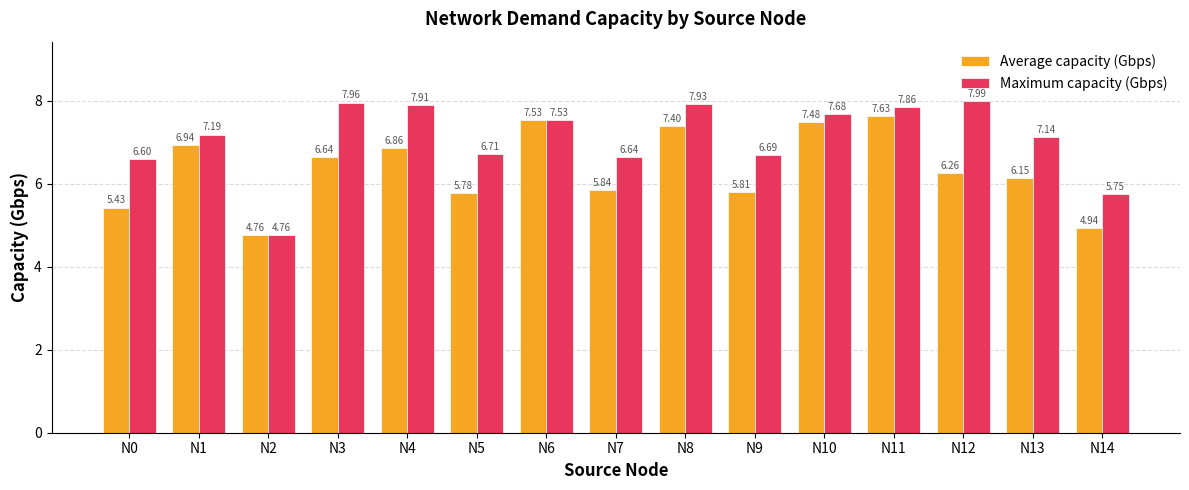

Which series changed the most between N0 and N10?

Average capacity (Gbps)